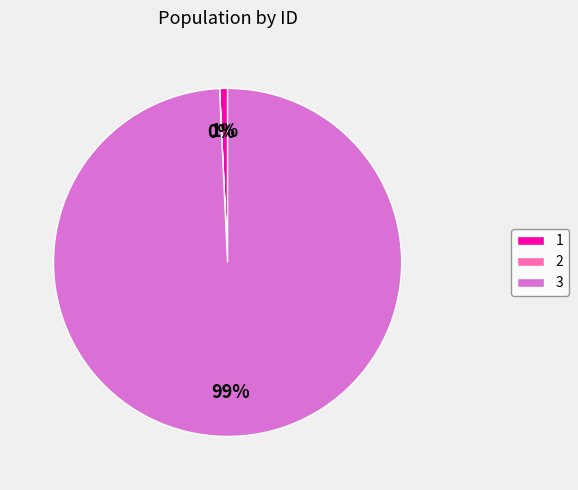

Does any single category account for the majority?

Yes